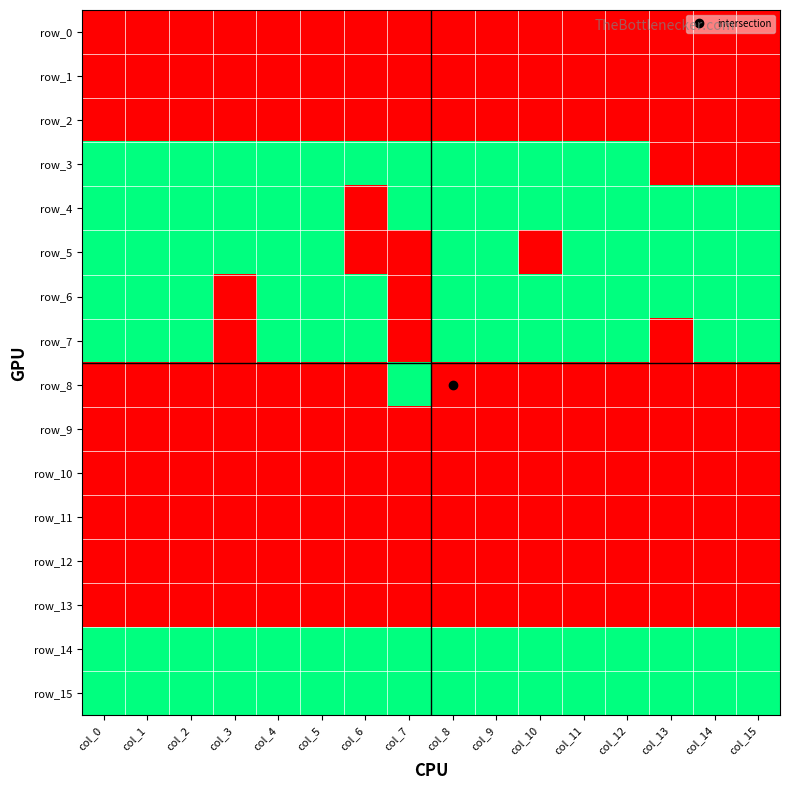

The row_14 series shows 1 at col_11. True or false?

False